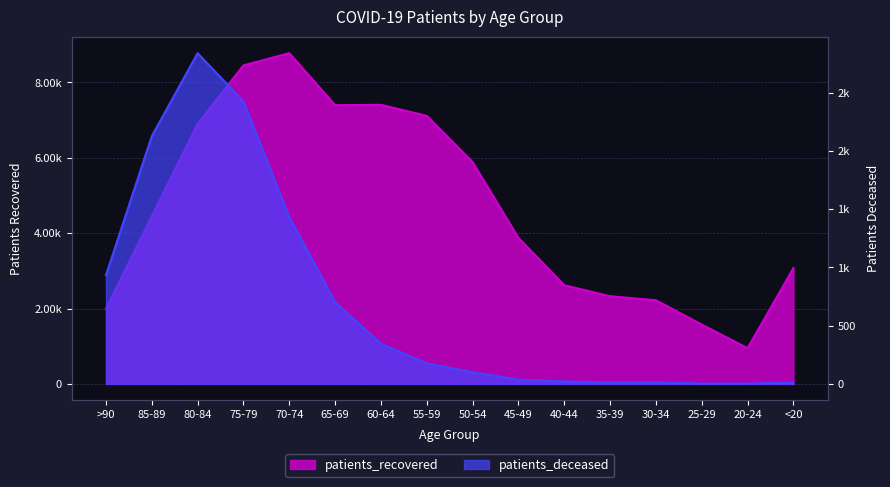

List the series in order of their overall mean, highest first.

patients_recovered, patients_deceased